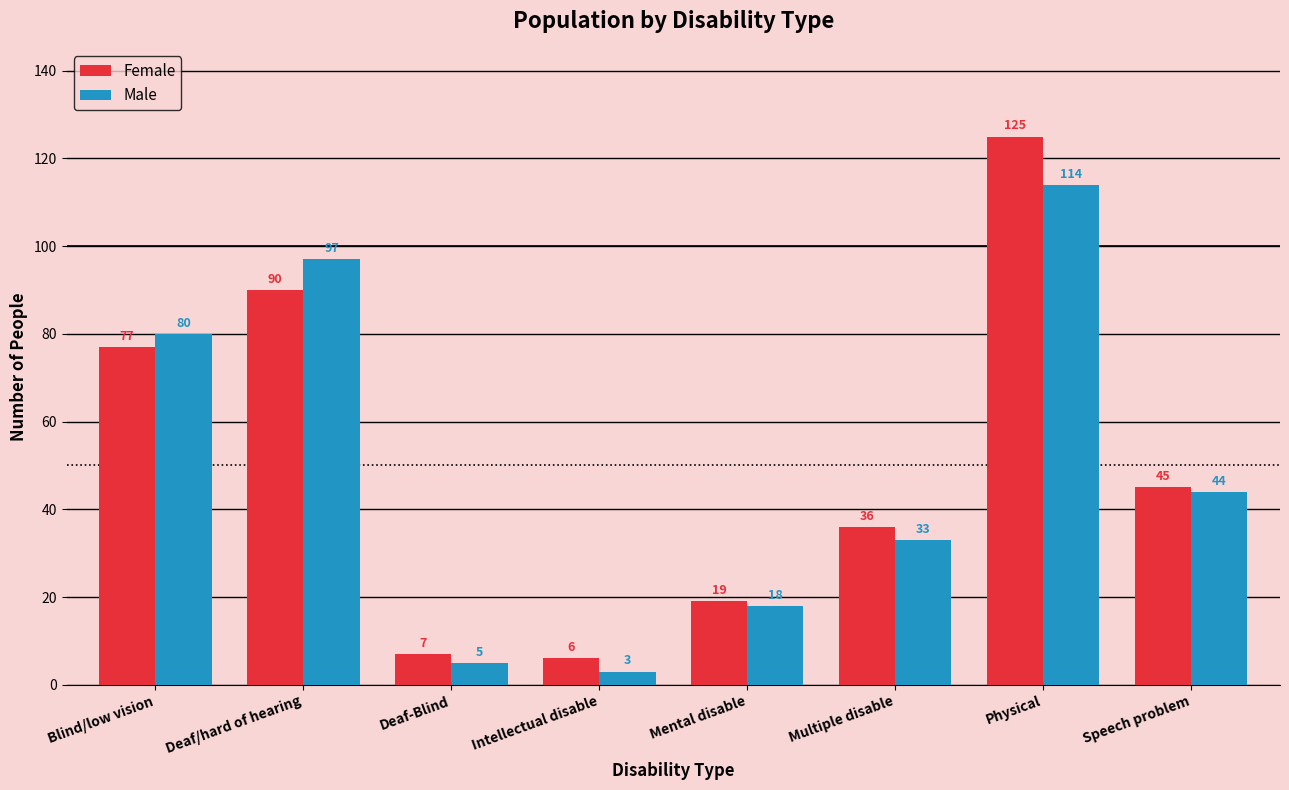

At which category does the chart reach its peak across all series?

Physical